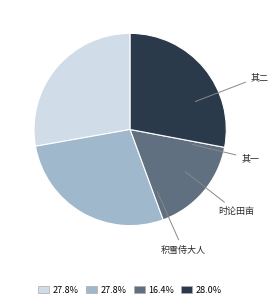

How many segments does this pie chart have?

4